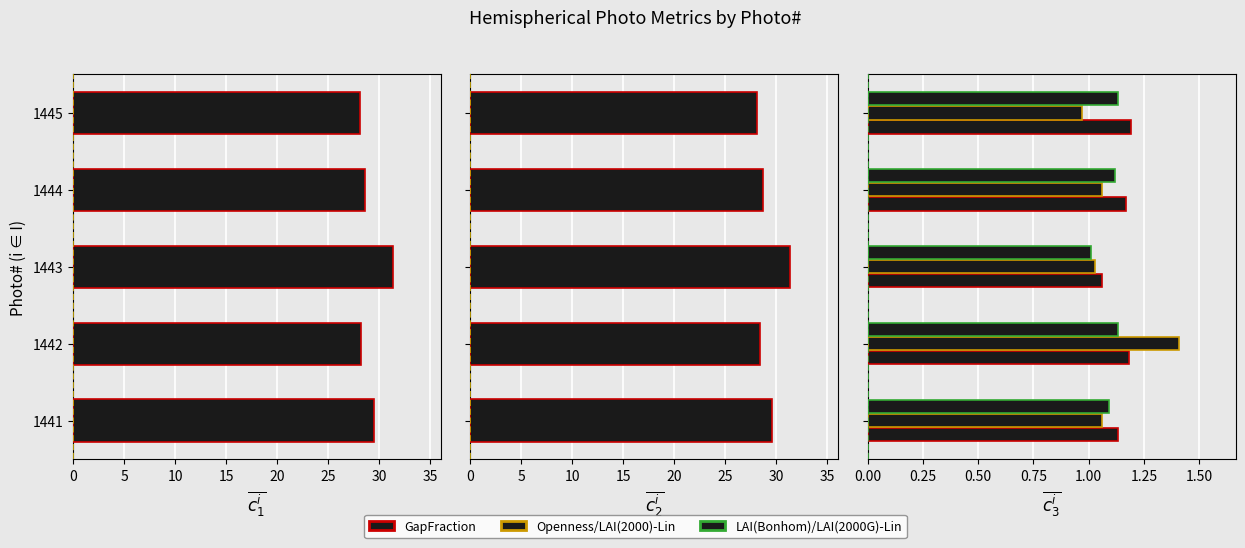

What is the lowest value of the LAI(2000G)-Lin series?

1.0